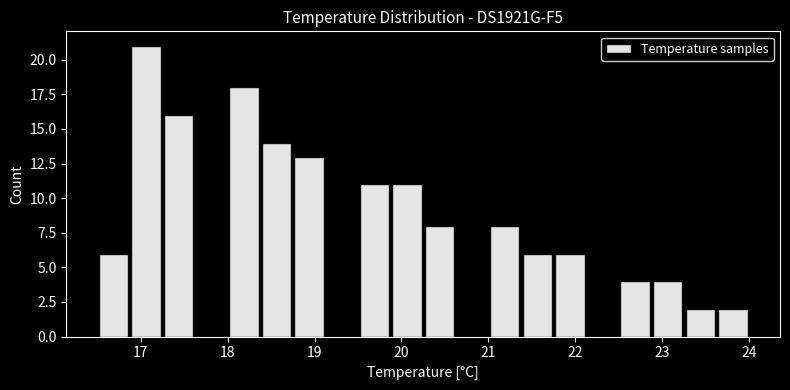

Read against the x-axis, roughly where is the centre of the tallest bar?

17.1